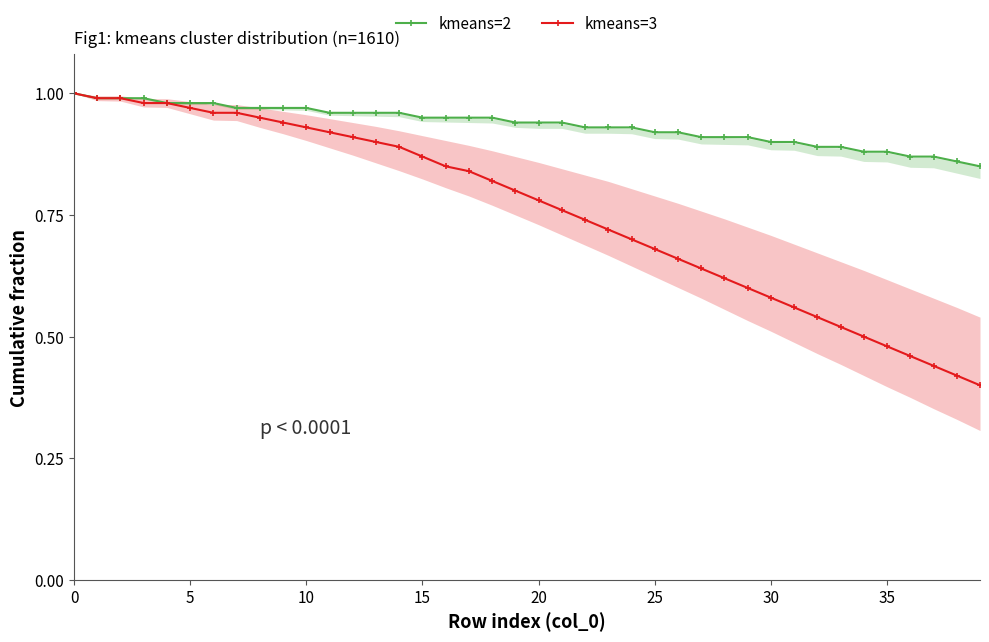

How many series are shown in this chart?

2